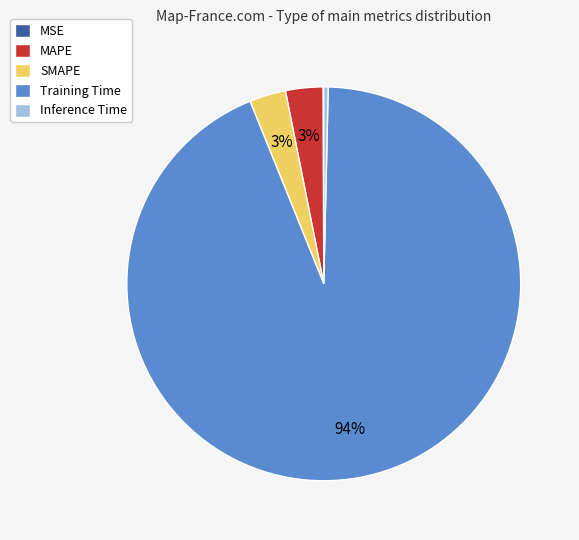

To the nearest percent, what portion does MAPE represent?

3%